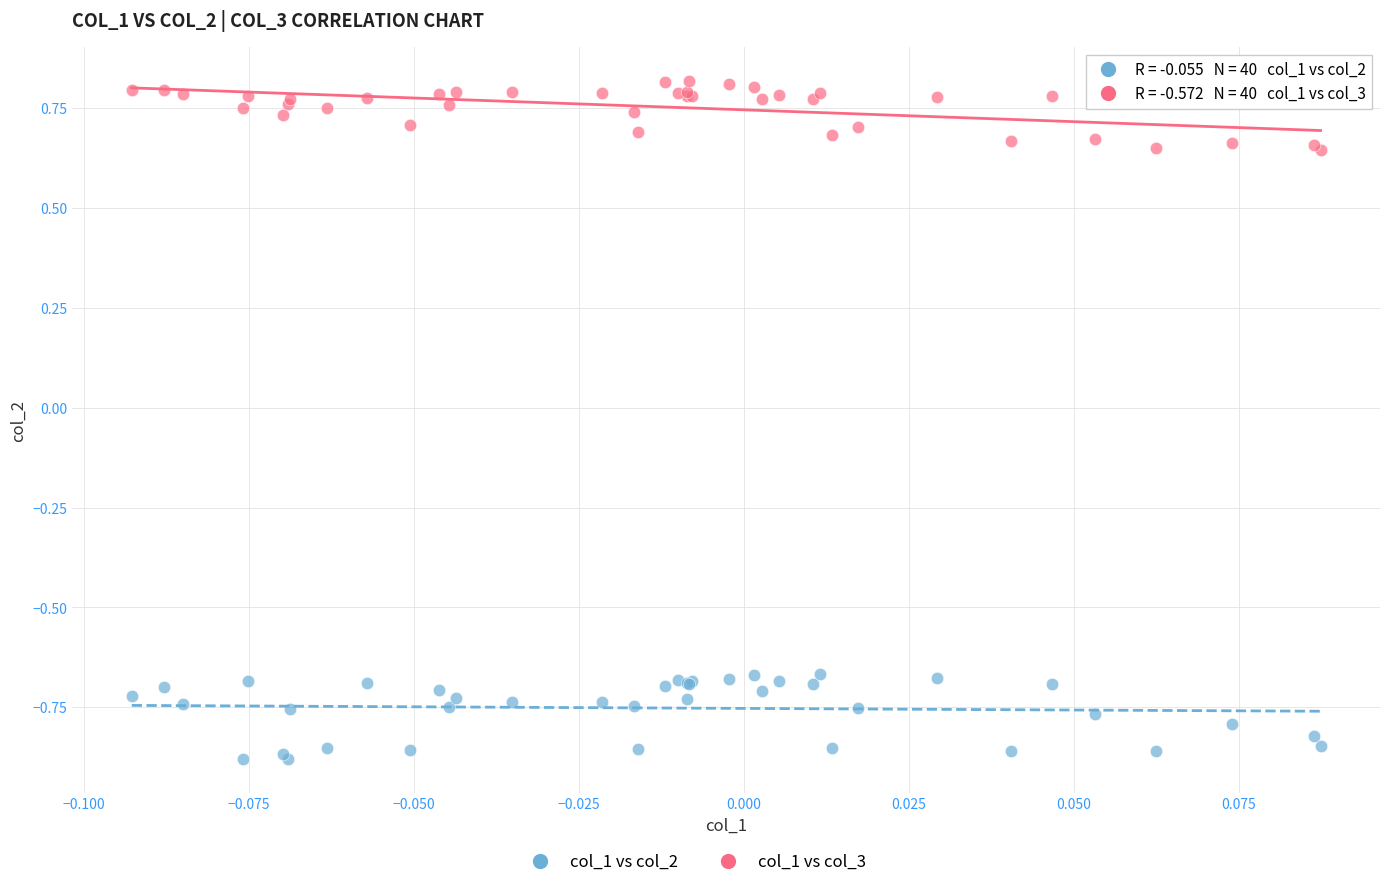

Which series reaches the maximum Y coordinate?

col_1 vs col_3